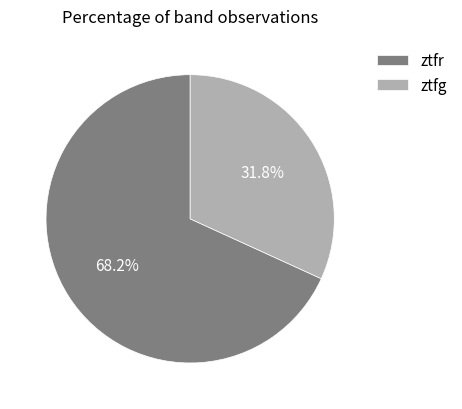

Does any single category account for the majority?

Yes